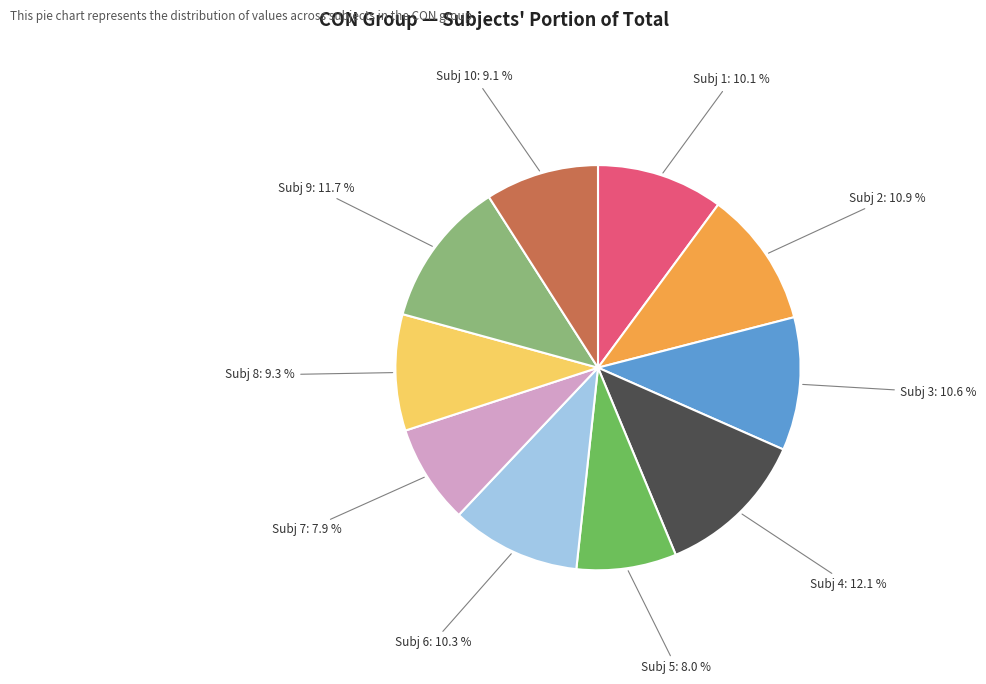

Is Subj 8 the majority of the pie?

No